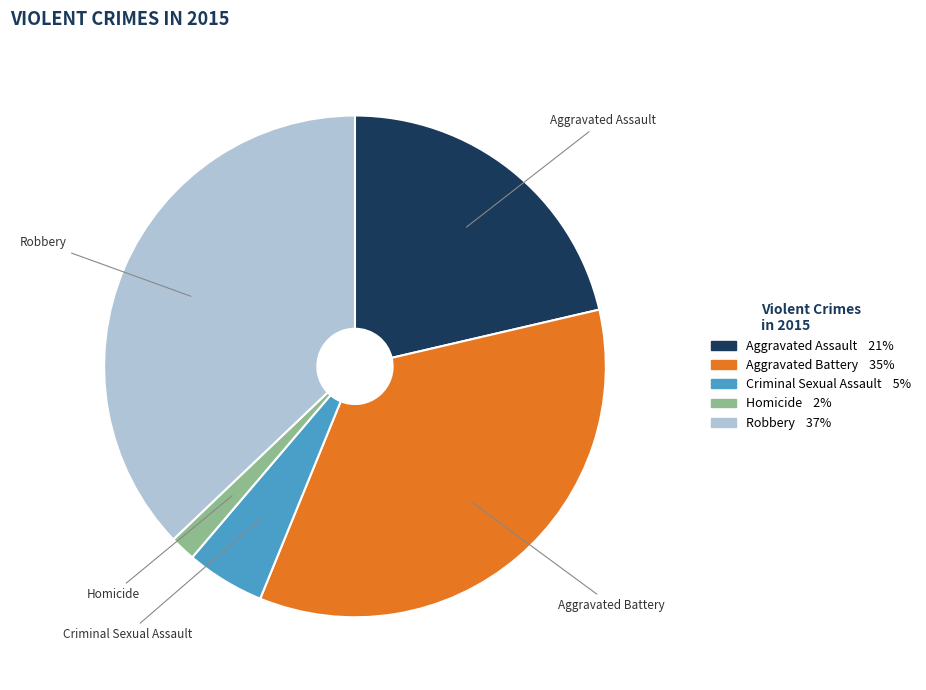

Count the number of slices in the pie.

5